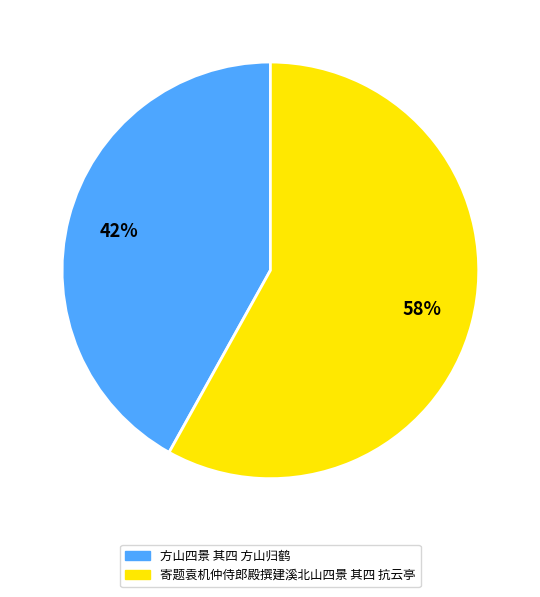

How many slices are in this pie chart?

2